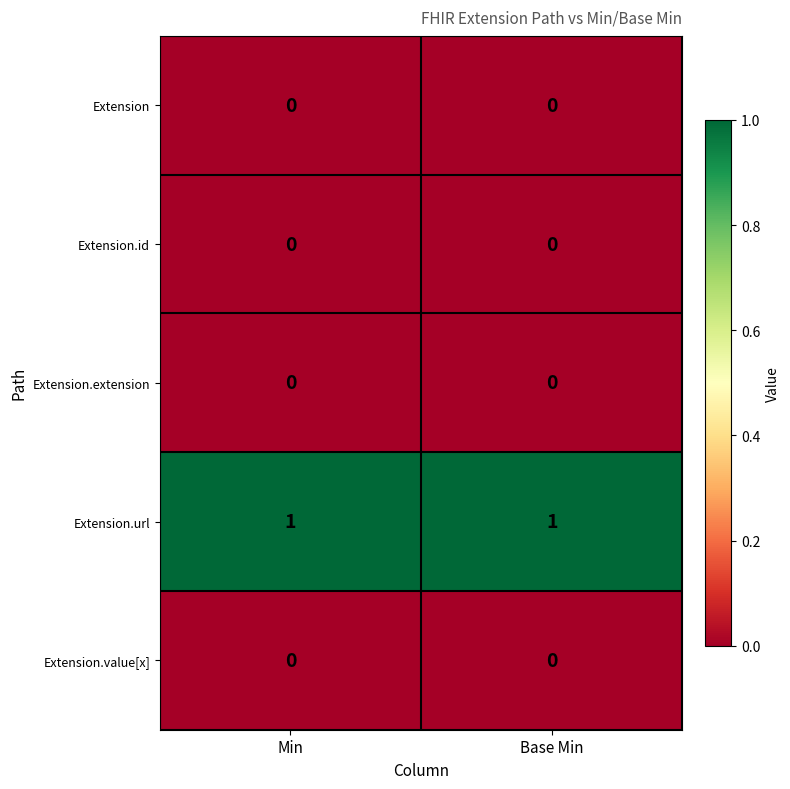

Which series has the largest total across all categories?

Extension.url